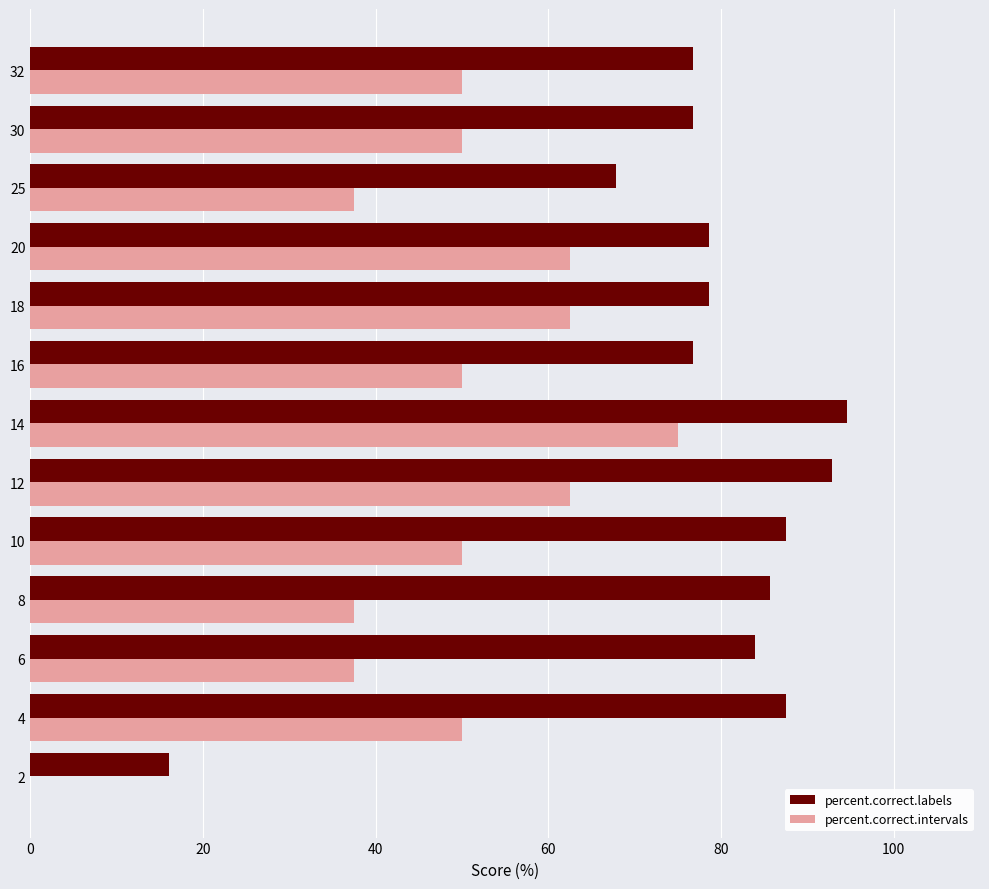

Is it true that percent.correct.intervals equals 50.0 at 4?

True